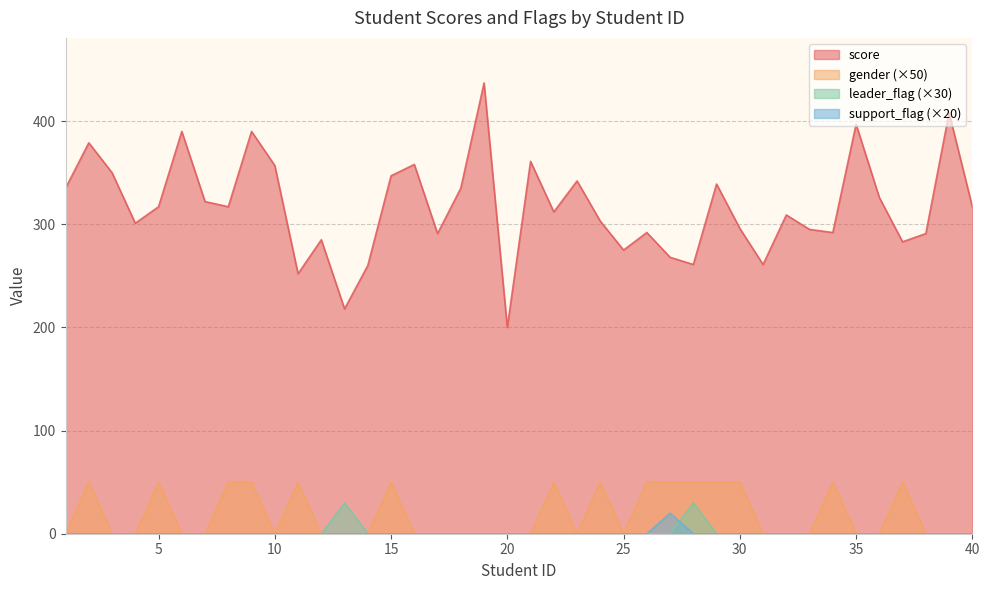

The score series shows 261 at 31. True or false?

True